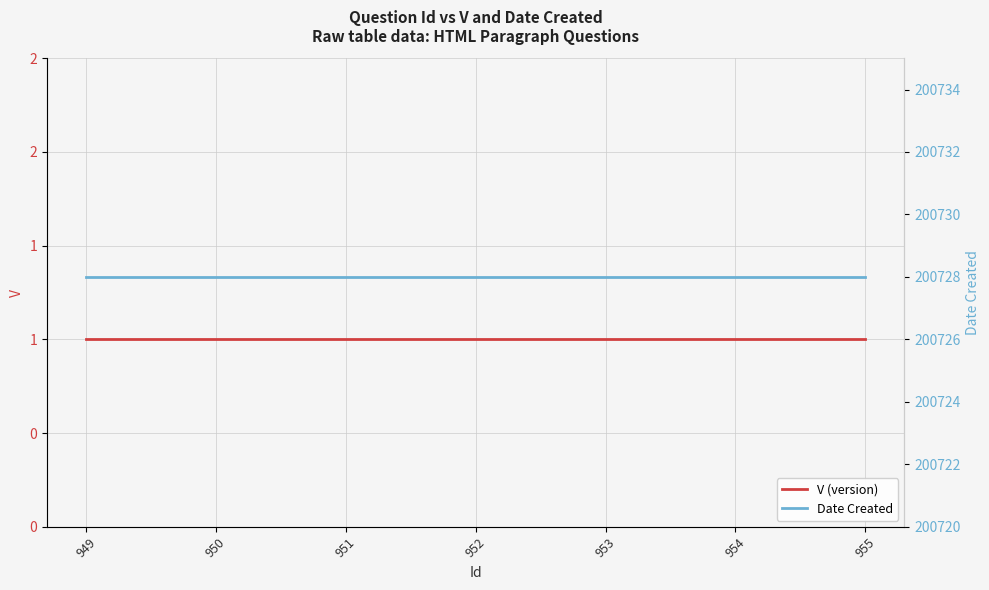

True or false: V (version) and Date Created cross at least once.

False